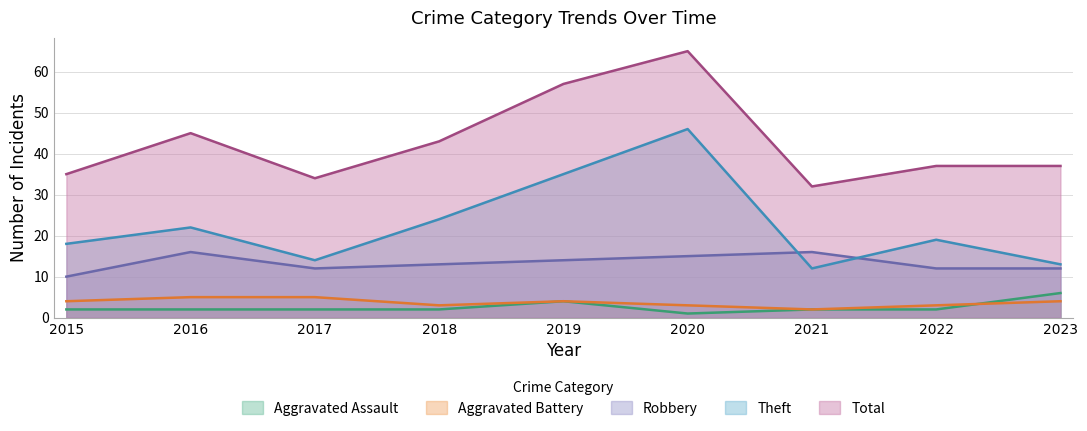

True or false: Aggravated Battery and Robbery cross at least once.

False